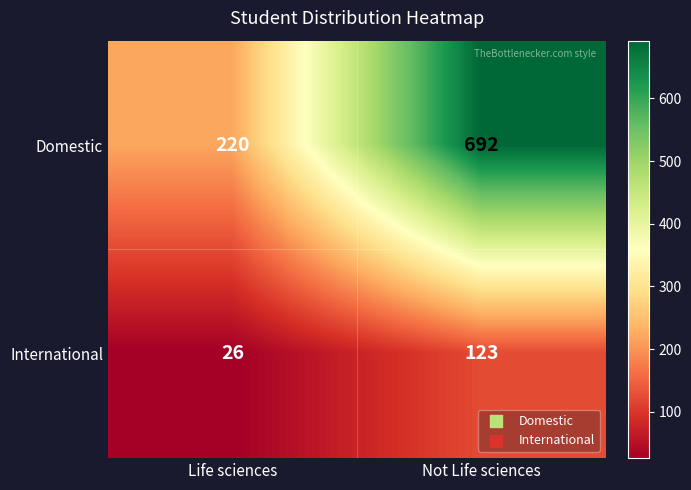

Reading right to left, list all the values displayed in this chart.

Domestic: Not Life sciences=692	Life sciences=220
International: Not Life sciences=123	Life sciences=26